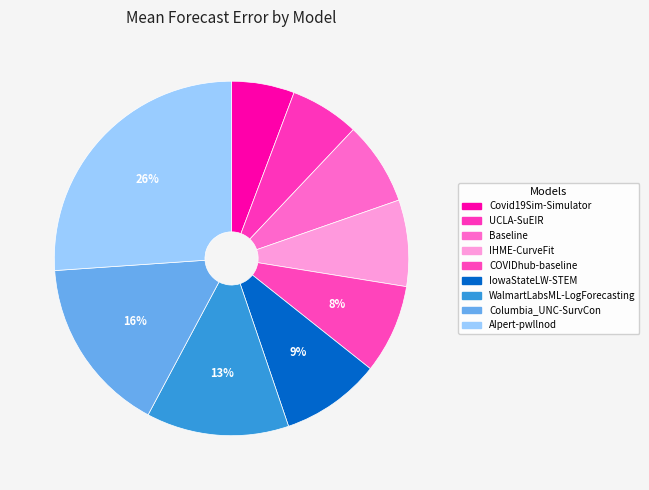

Which slice is the smallest?

Covid19Sim-Simulator